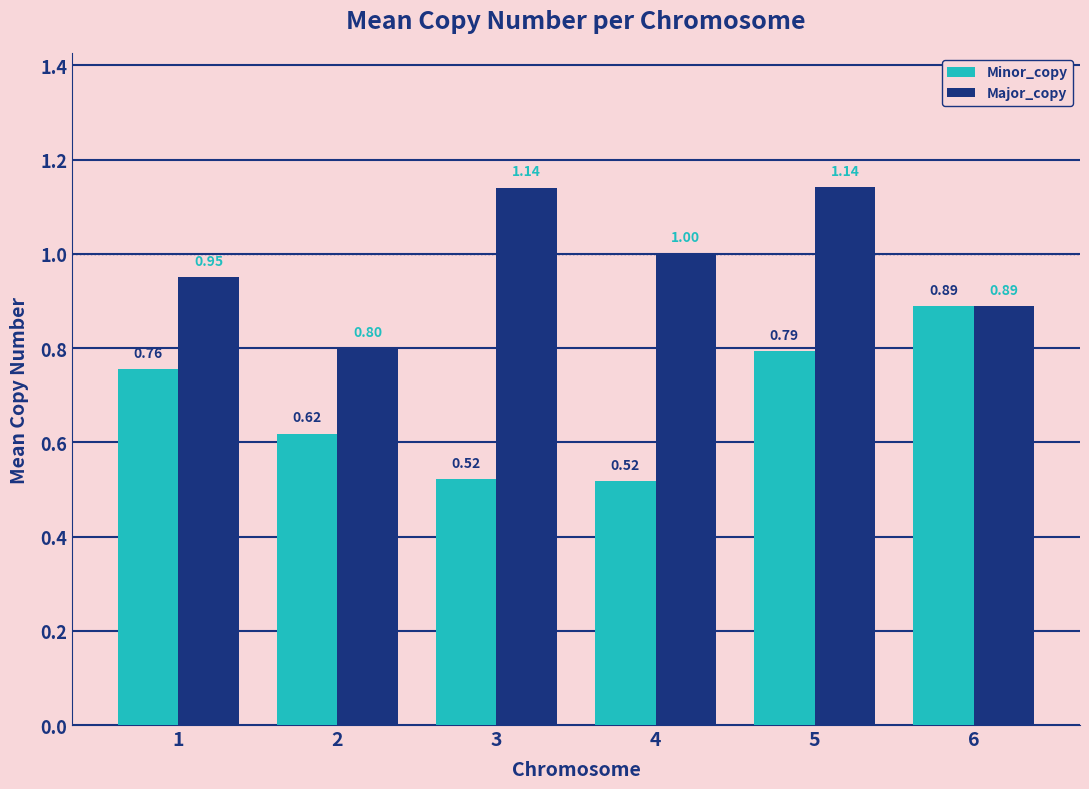

What is the difference between the Minor_copy values at 5 and 4?

0.3